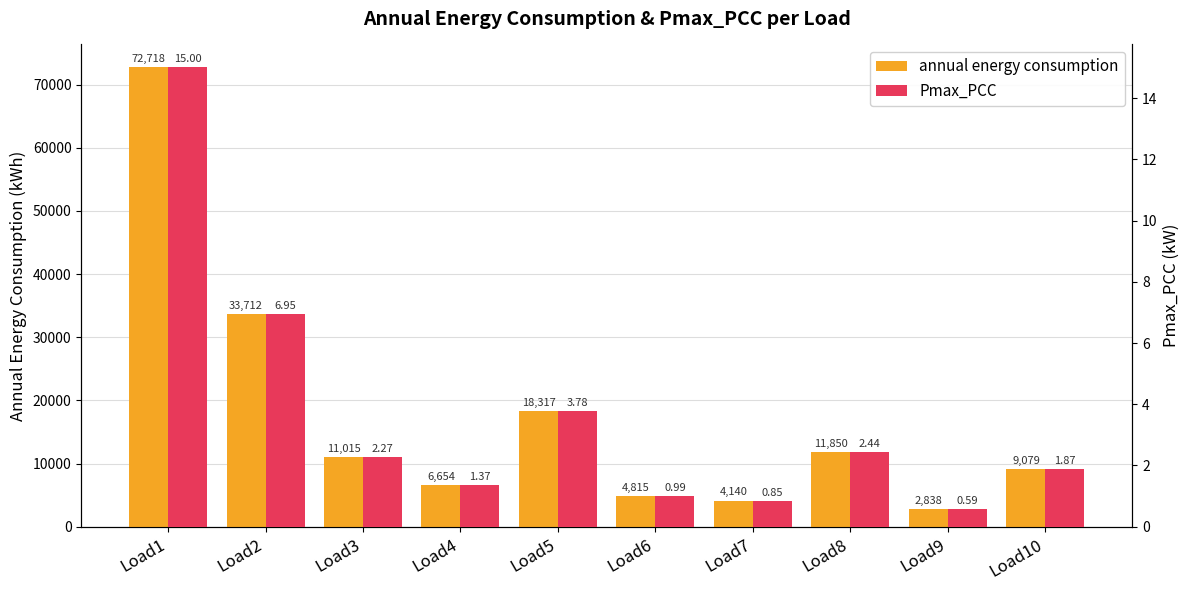

How many categories are shown in the chart?

10